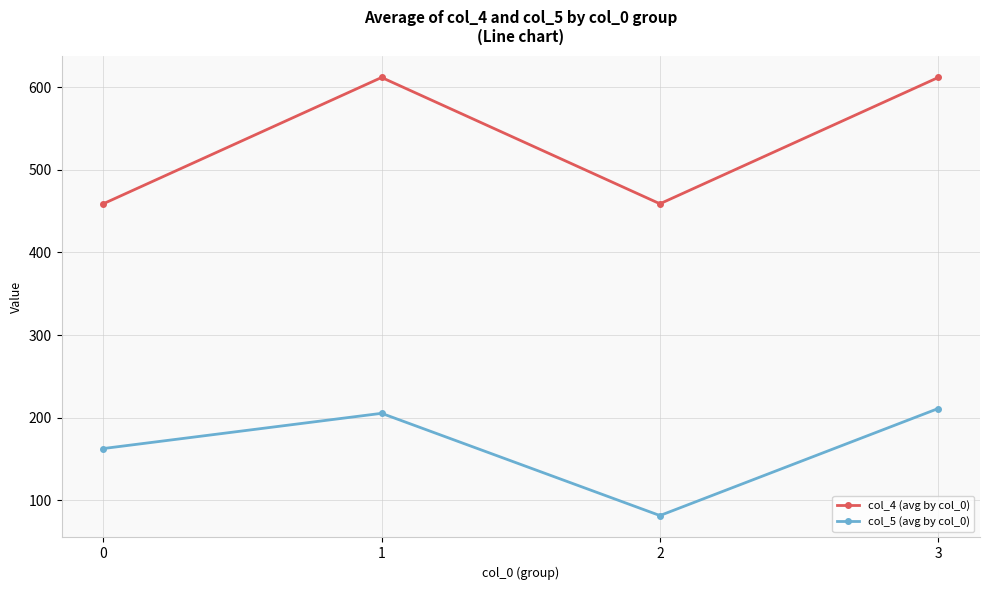

Reading left to right, transcribe all the data shown in this chart.

col_4 (avg by col_0): 459.0	612.0	459.0	612.0
col_5 (avg by col_0): 162.5	205.2	81.3	211.0